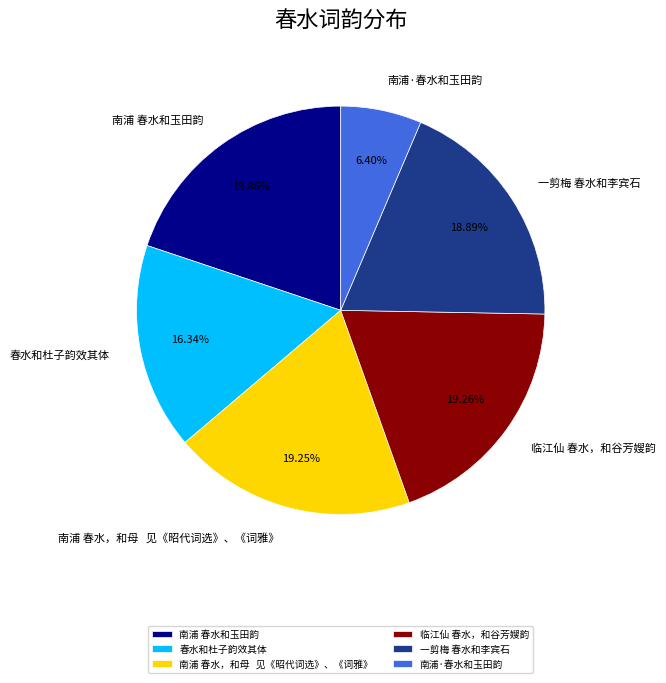

What portion of the pie excludes 南浦·春水和玉田韵?

93.6%